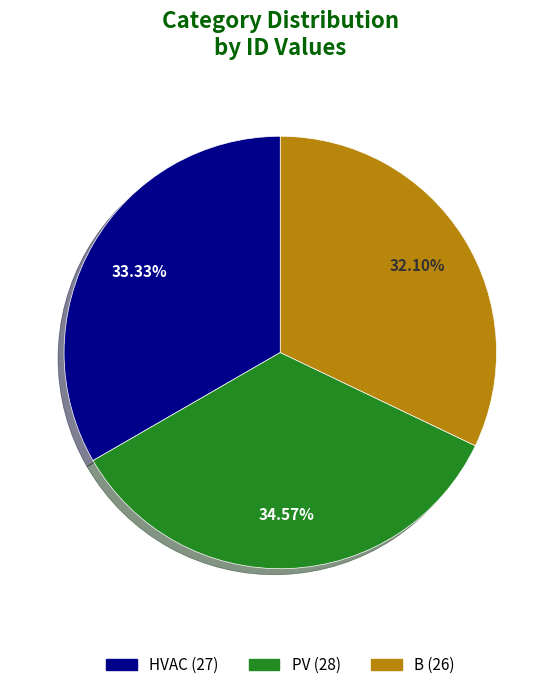

Which slice is the largest?

PV